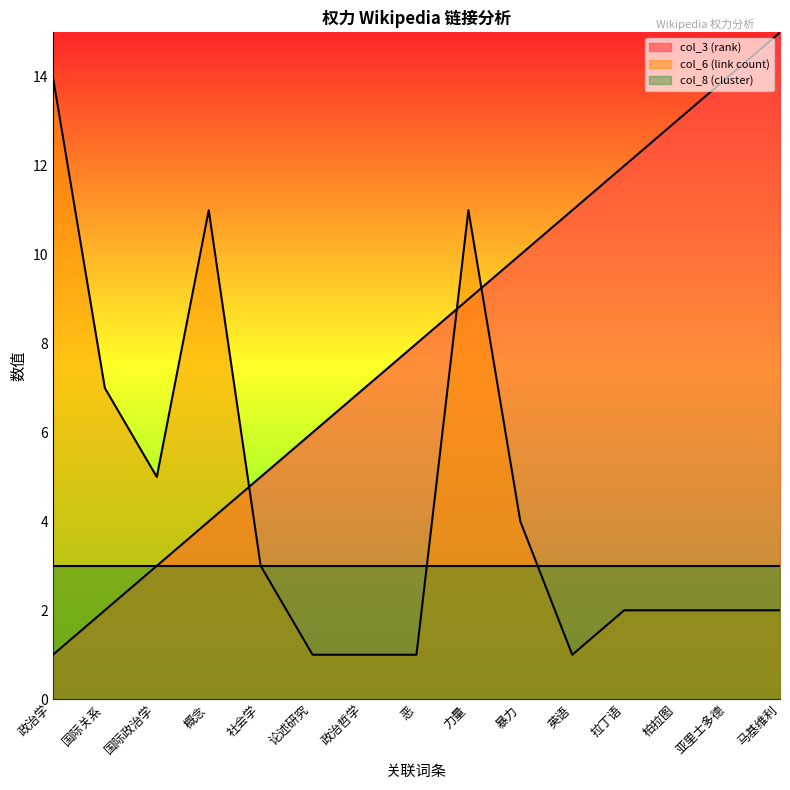

Which series has the largest total across all categories?

col_3 (rank)